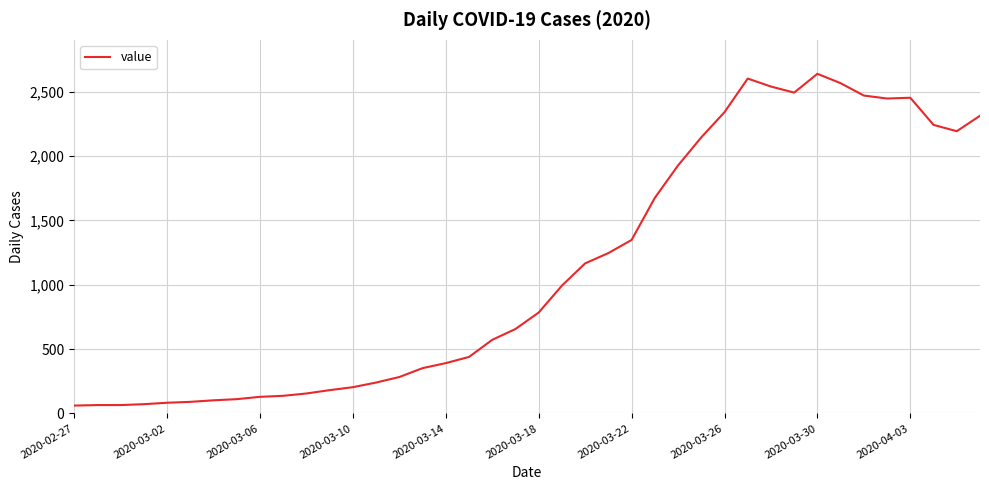

How many lines are shown in the chart?

1